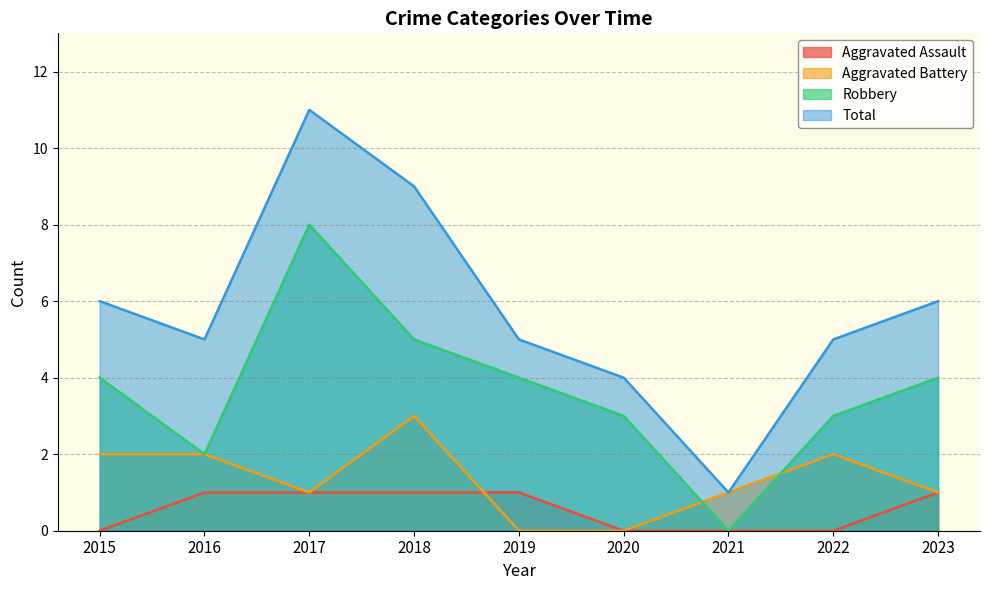

How many values in Robbery are above zero?

8